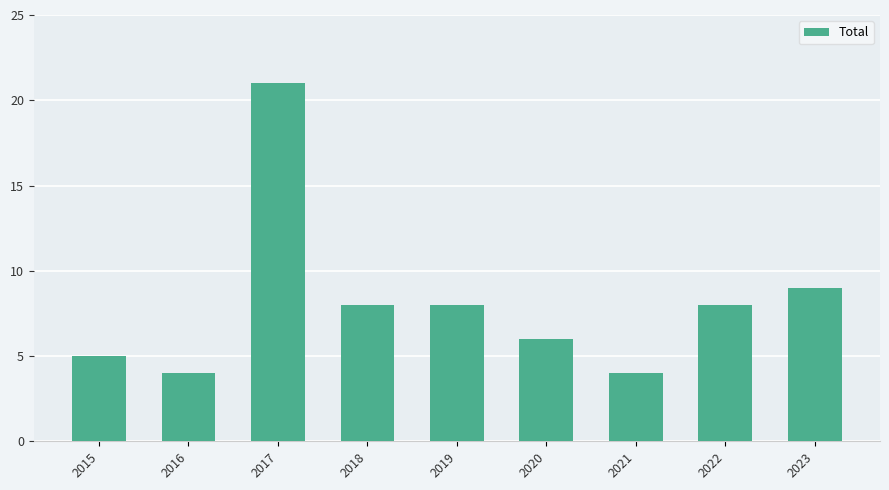

Reading right to left, transcribe all the data shown in this chart.

9	8	4	6	8	8	21	4	5